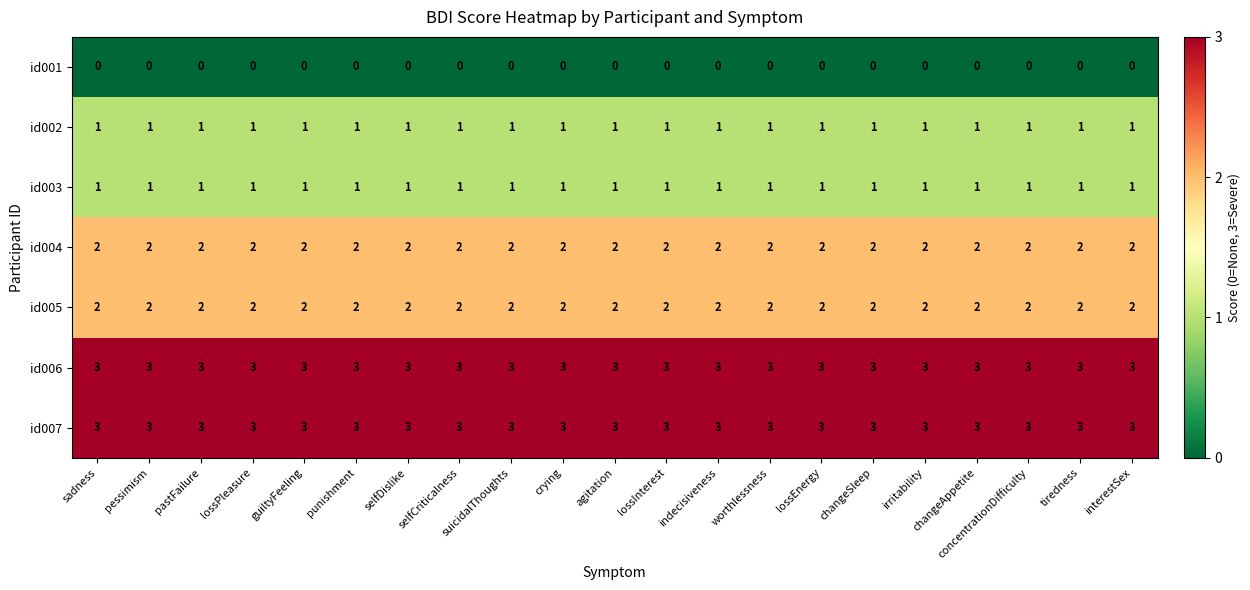

How many data points does each series have?

21